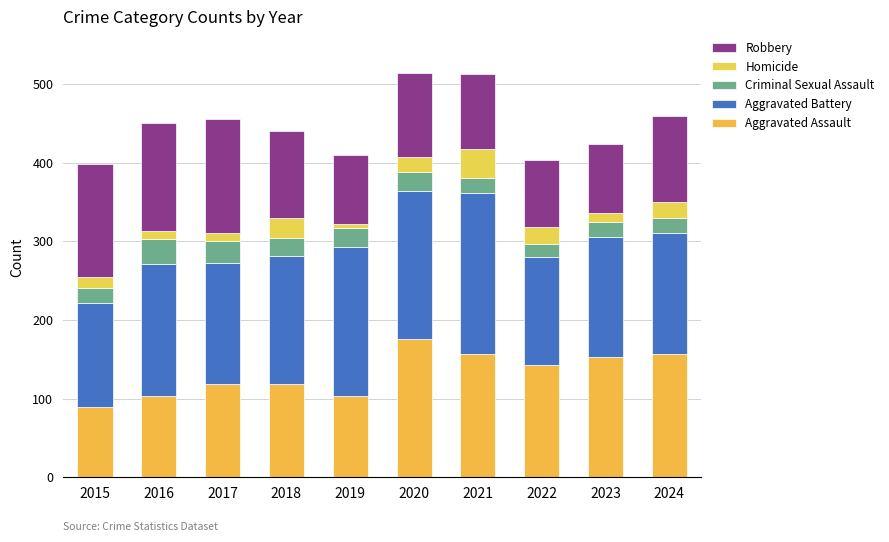

Are the bars horizontal?

No